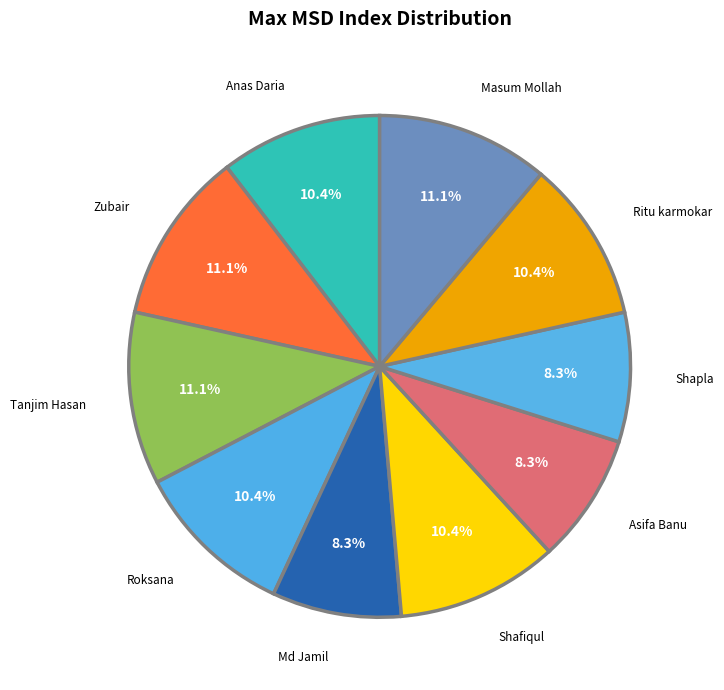

Rank the categories by value from highest to lowest.

Zubair, Tanjim Hasan, Masum Mollah, Anas Daria, Roksana, Shafiqul, Ritu karmokar, Md Jamil, Asifa Banu, Shapla